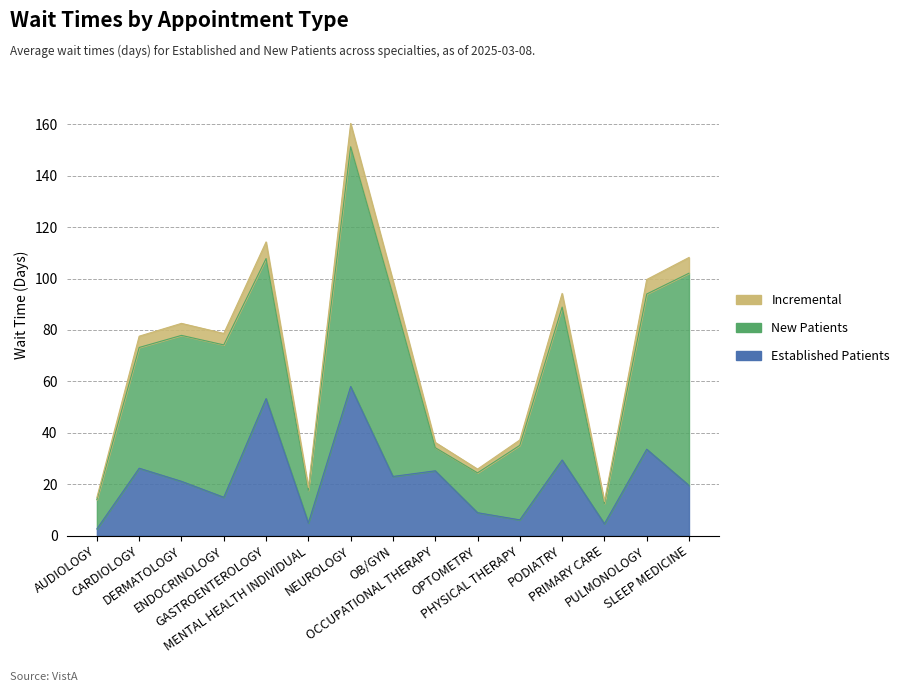

Is it true that NewPatients equals 27.7 at MENTAL HEALTH INDIVIDUAL?

False